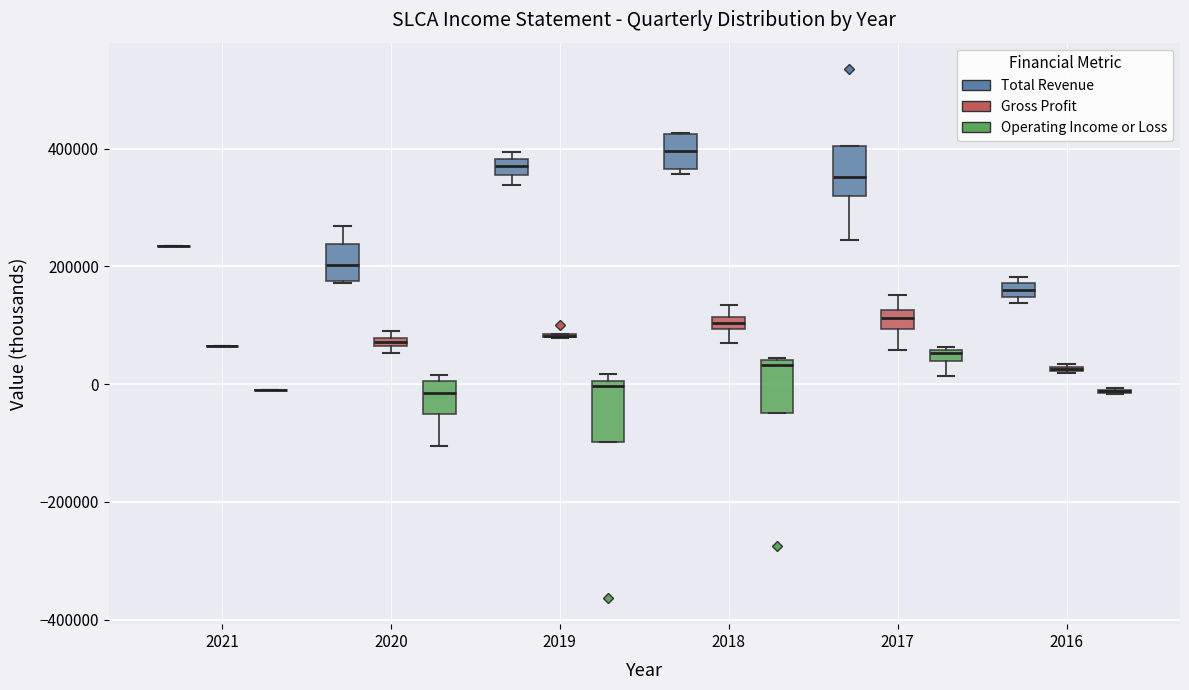

Where is the upper edge of the box for 2017 (Total Revenue) on the y-axis? The values are not printed on the chart, so give them approximately, as read against the axis.

400000